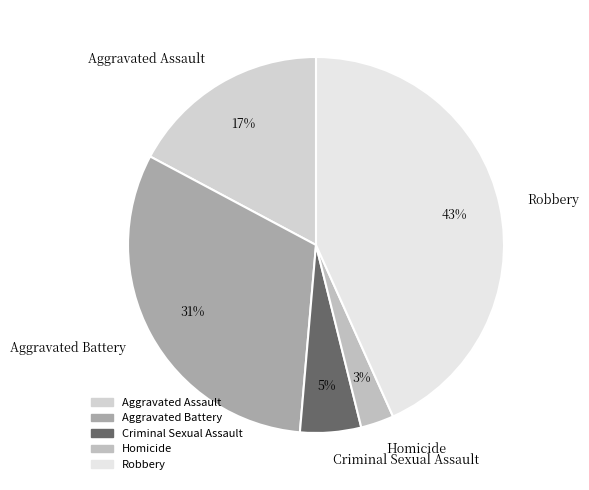

Is it true that Criminal Sexual Assault is 16% of the pie?

False